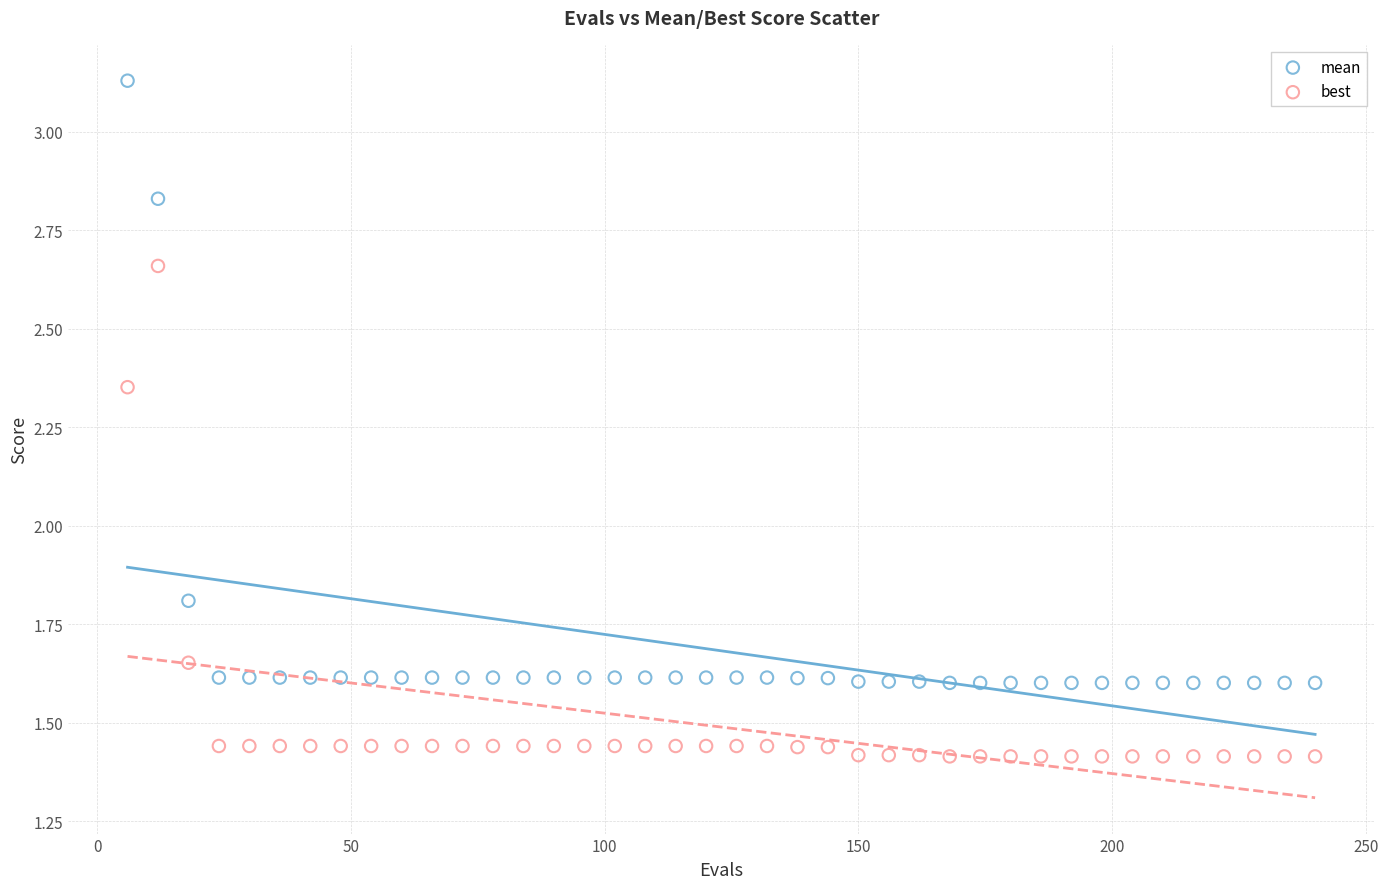

Across all data points, what is the range of X values (max minus min)?

234.0